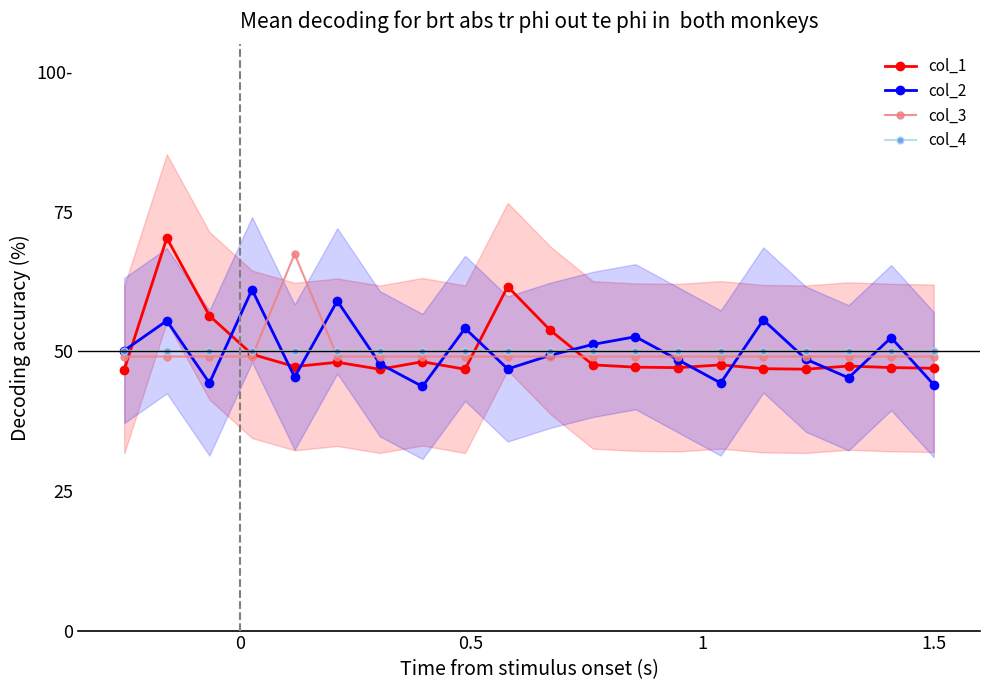

Reading right to left, what are all the values shown in this chart?

col_1: 47.0	47.1	47.4	46.8	46.9	47.6	47.1	47.2	47.6	53.8	61.6	46.8	48.1	46.8	48.1	47.3	49.5	56.4	70.3	46.7
col_2: 44.0	52.5	45.3	48.6	55.6	44.3	48.5	52.6	51.2	49.3	46.9	54.1	43.7	47.8	59.0	45.4	61.1	44.3	55.5	50.2
col_3: 49.1	49.1	49.1	49.1	49.1	49.1	49.1	49.1	49.1	49.1	49.1	49.1	49.1	49.1	49.1	67.4	49.1	49.1	49.1	49.1
col_4: 50.0	50.0	50.0	50.0	50.0	50.0	50.0	50.0	50.0	50.0	50.0	50.0	50.0	50.0	50.0	50.0	50.0	50.0	50.0	50.0